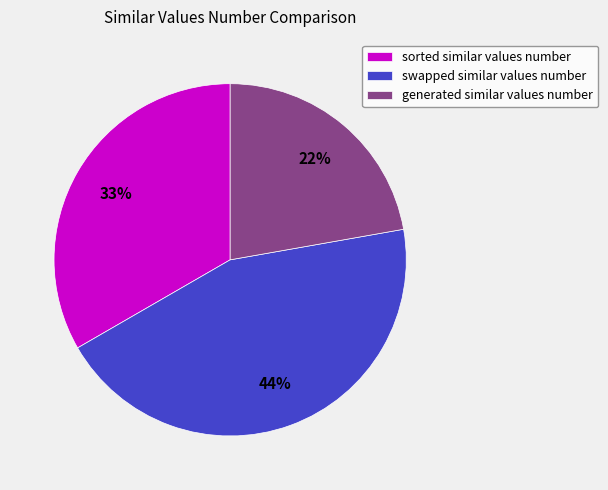

Count the number of slices in the pie.

3